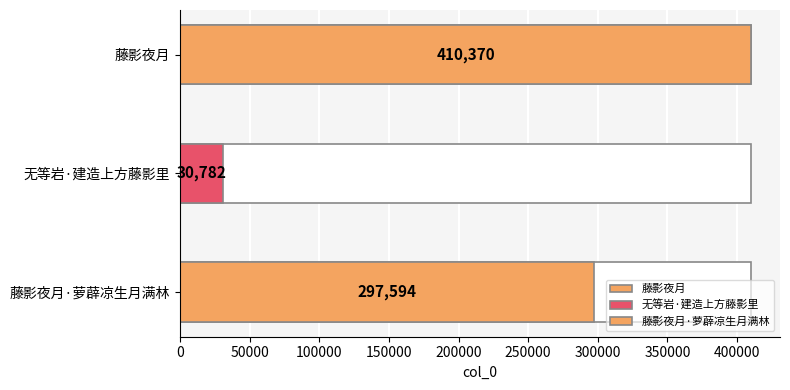

Where does the data first go above 297594?

藤影夜月